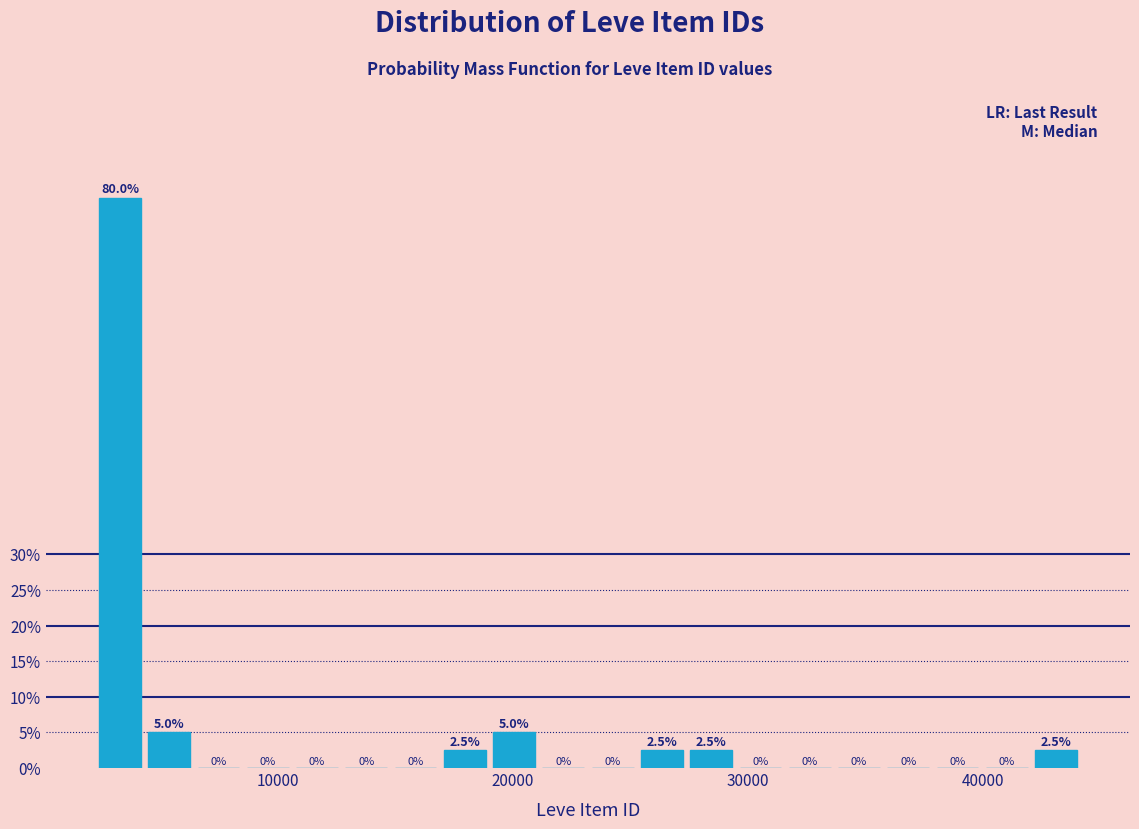

Around what value on the x-axis is the tallest bar? Give the approximate position of its centre, as read against the axis.

3000